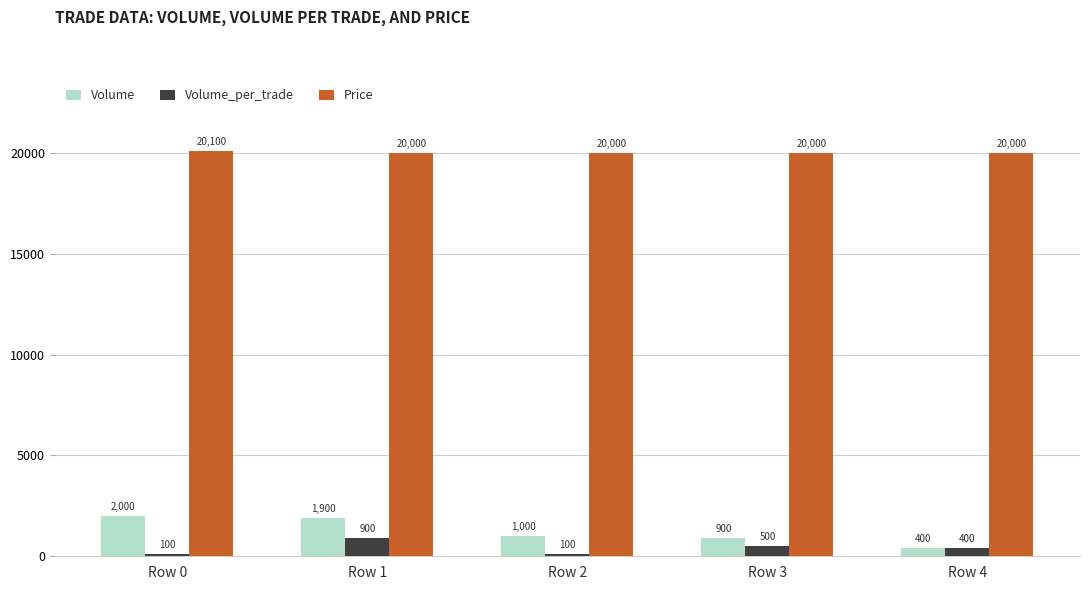

What is the difference between the highest and lowest values at Row 2?

19900